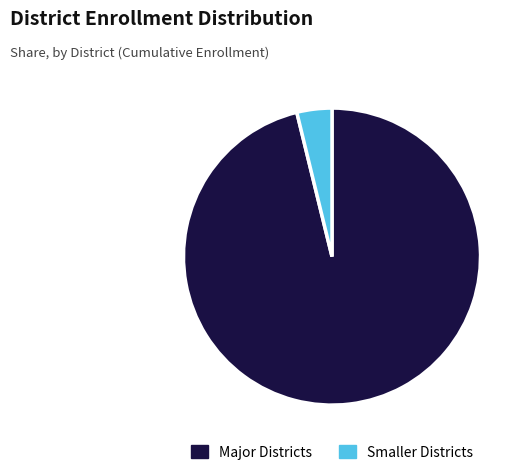

How many slices are in this pie chart?

2